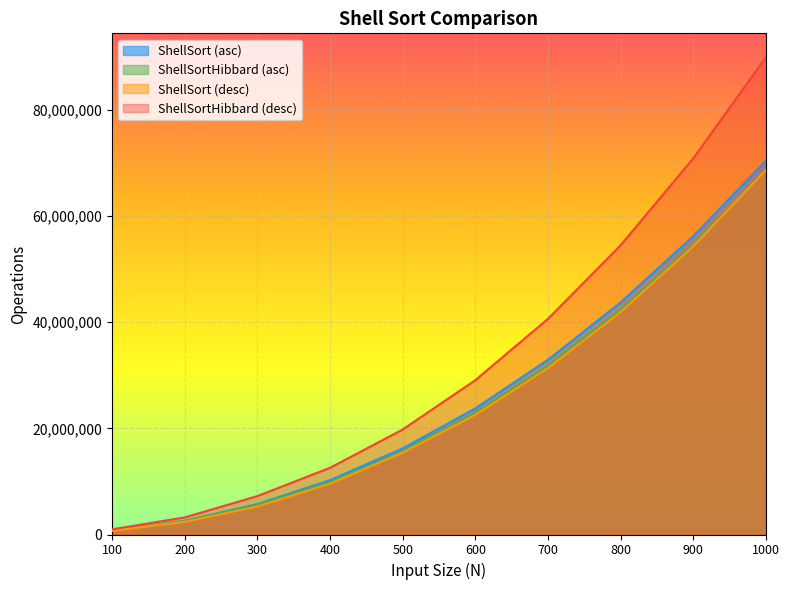

Reading left to right, extract all data points from this chart.

ShellSort (asc): 736695	2583613	5727298	10233790	16207001	23757041	32922985	43716190	56201363	70443021
ShellSortHibbard (asc): 745396	2536933	5607556	9928809	15666600	22926393	31796082	42310927	54562485	68632381
ShellSort (desc): 674388	2390176	5271748	9552036	15422364	22535002	31355496	41905976	54284670	68640156
ShellSortHibbard (desc): 978622	3213842	7236378	12560210	19771098	29069804	40619440	54489160	70859244	89890814